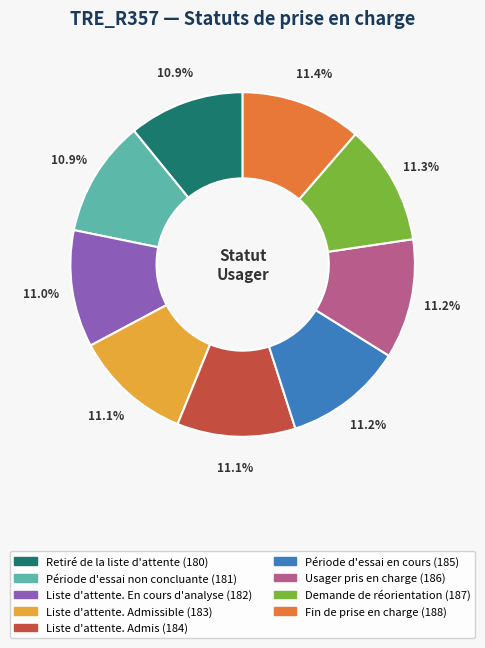

Count the number of slices in the pie.

9